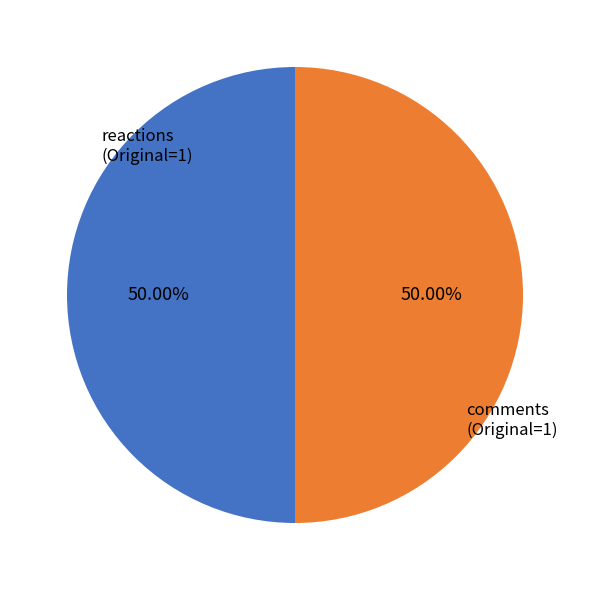

How many segments does this pie chart have?

2